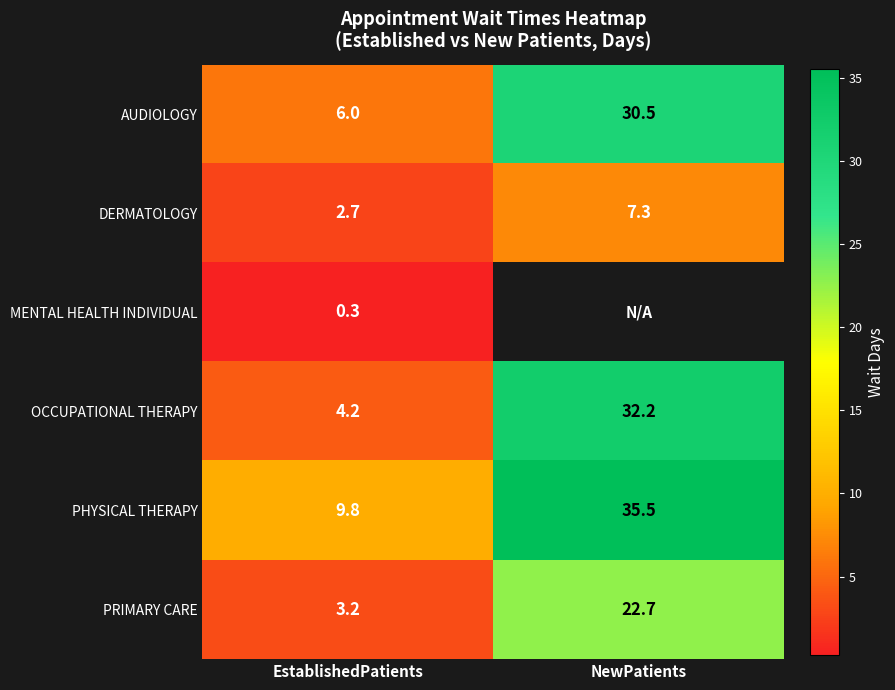

What is the difference between the highest and lowest values at NewPatients?

28.2